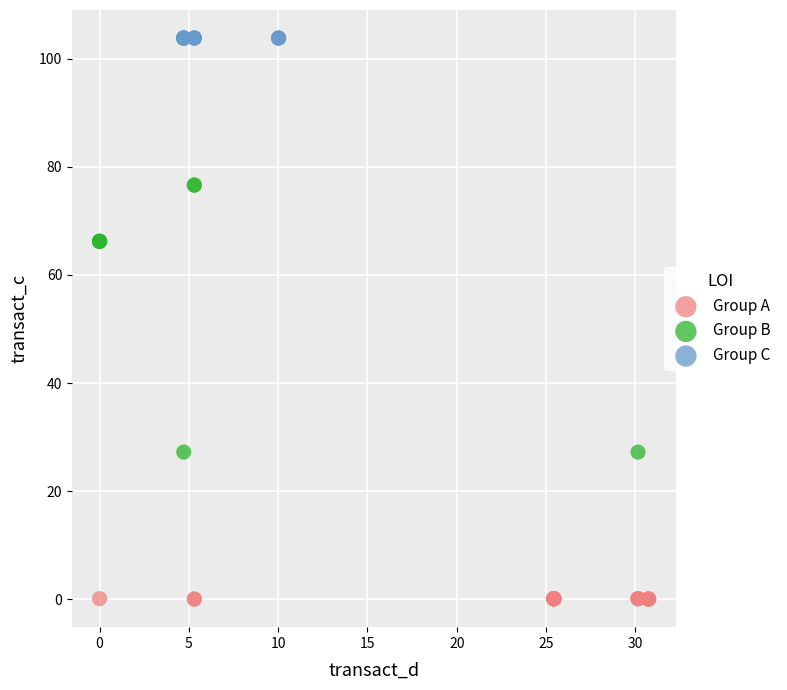

Which series contains the highest Y value?

Group C